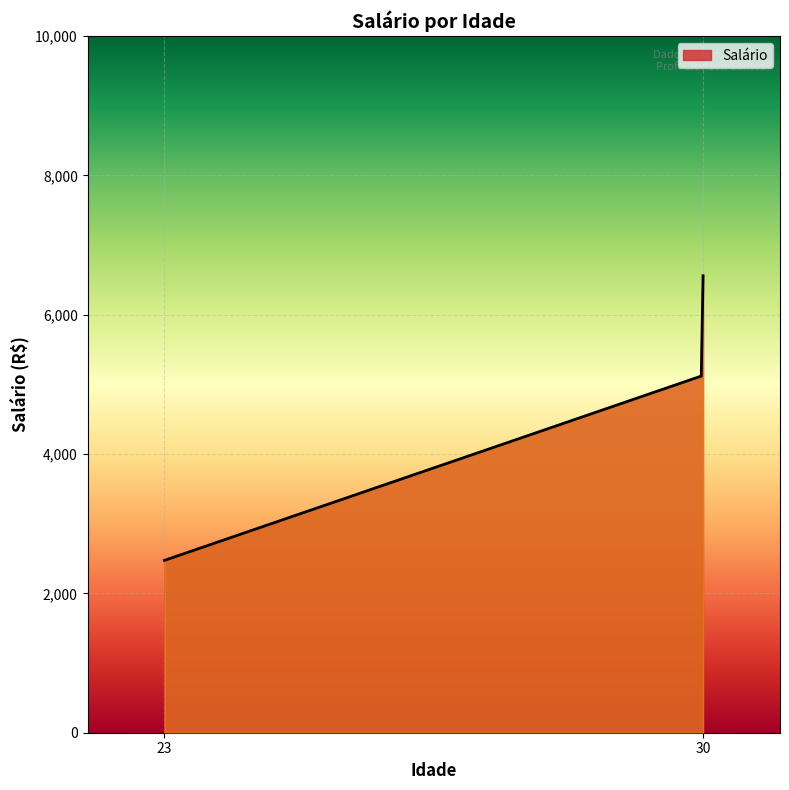

What is the difference between the maximum and minimum values?

4085.0